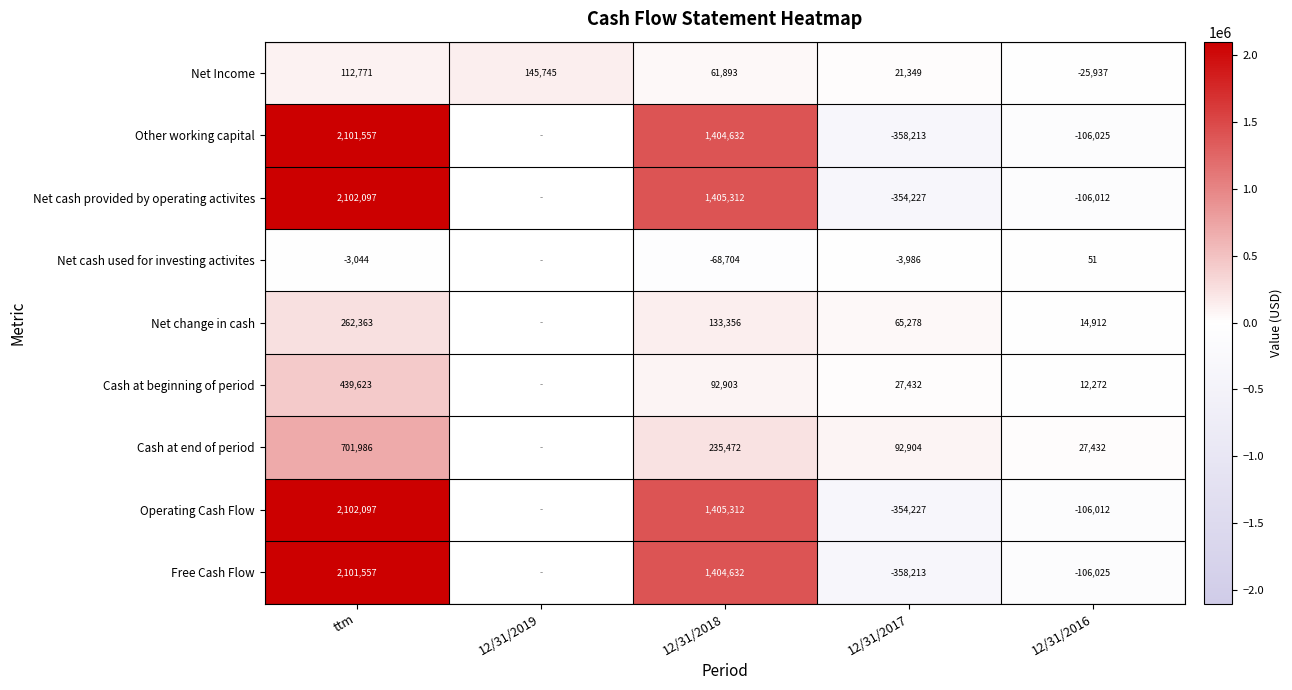

What is the total value across all series at 12/31/2017?

-1221903